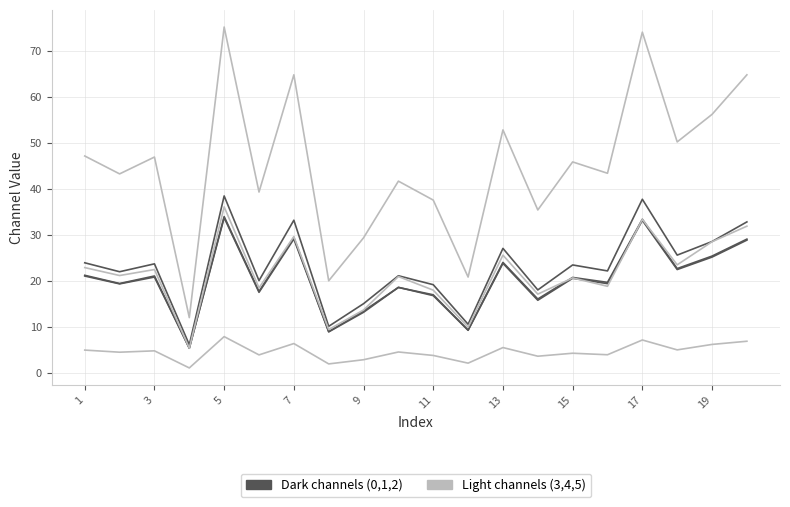

Count the number of categories in the chart.

20